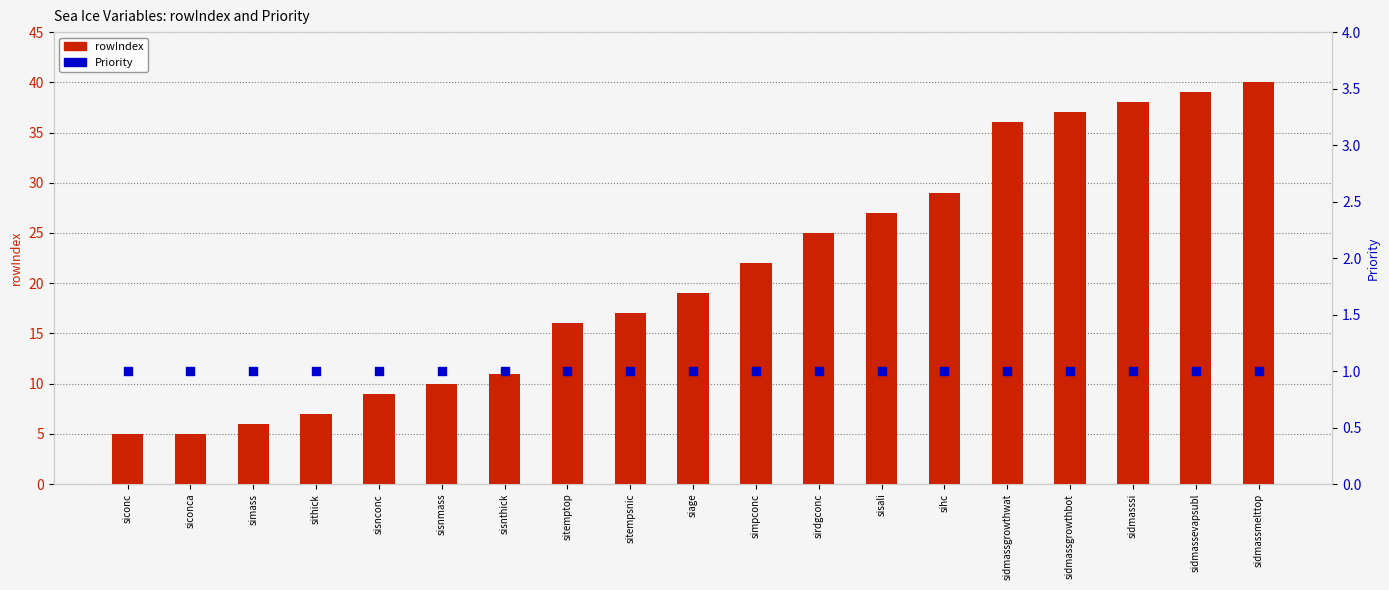

At how many categories does at least one series exceed 28?

6